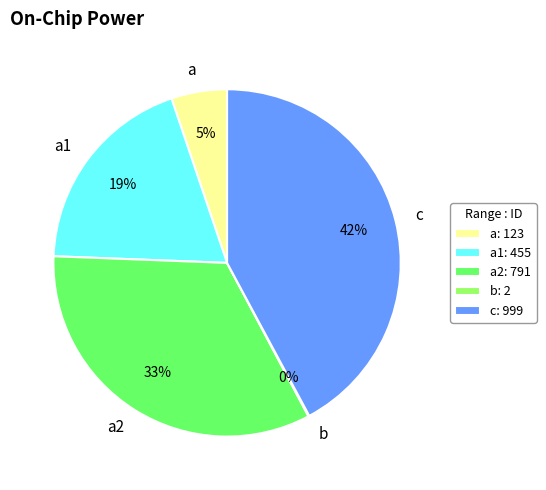

To the nearest percent, what percentage of the pie is a2?

33%